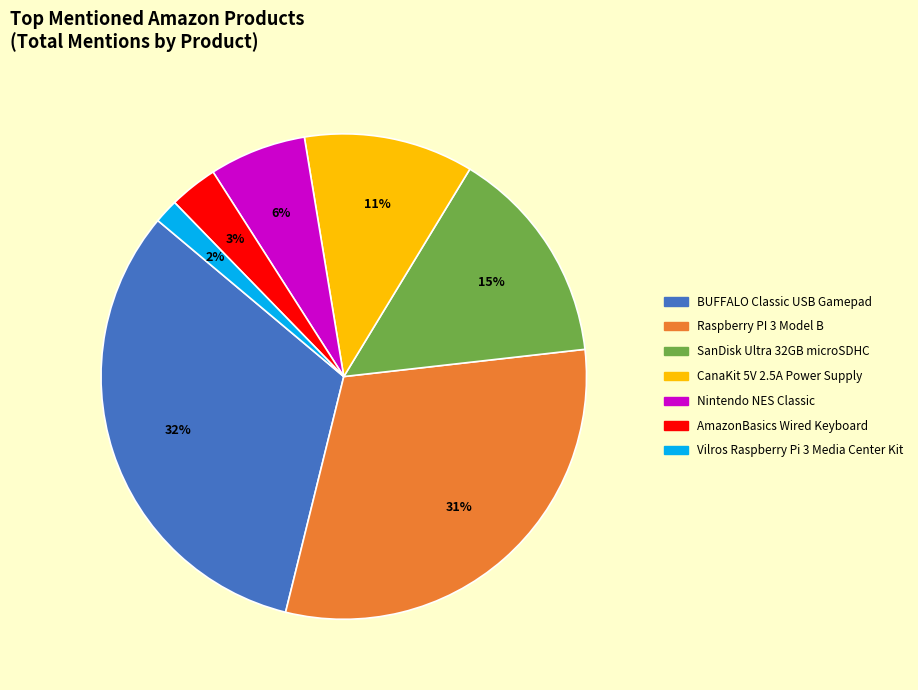

Count the number of slices in the pie.

7